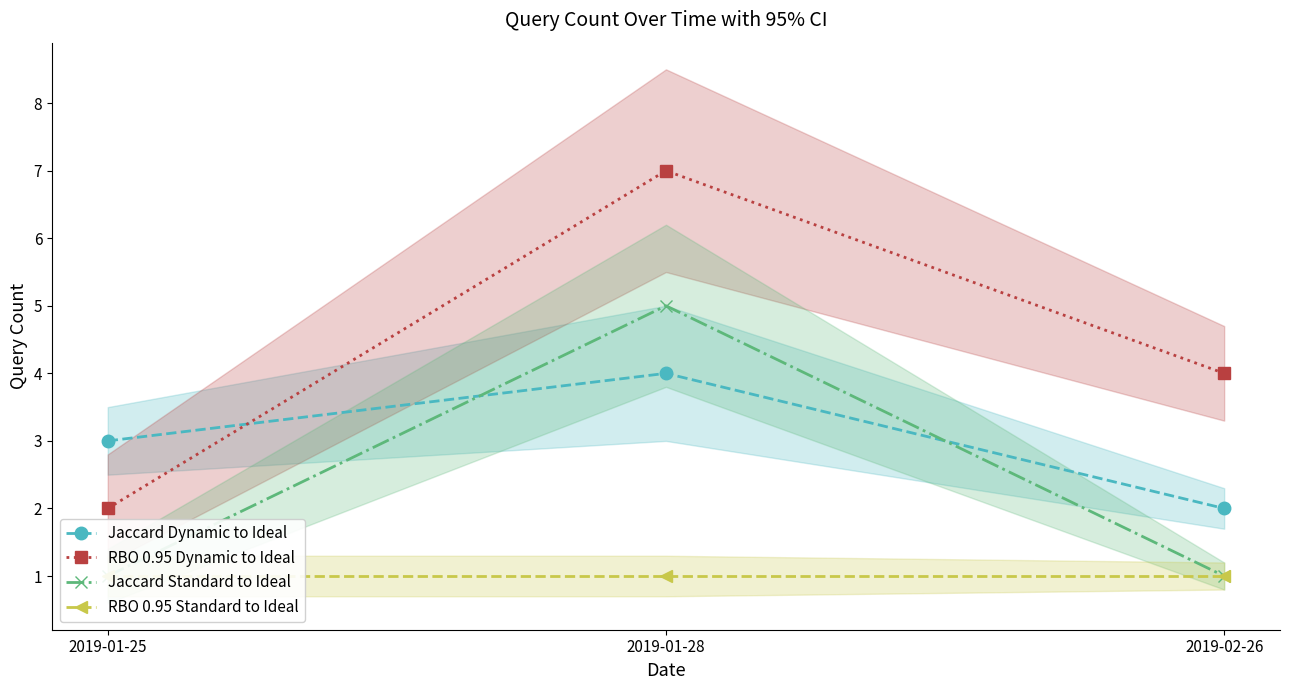

List the series in order of their peak value, lowest first.

RBO 0.95 Standard to Ideal, Jaccard Dynamic to Ideal, Jaccard Standard to Ideal, RBO 0.95 Dynamic to Ideal